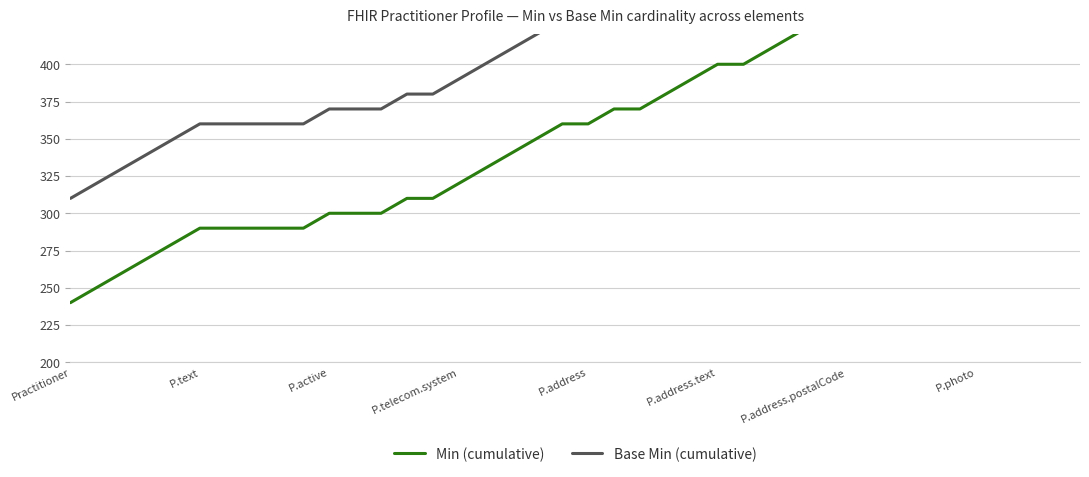

What is the label of the 25th point from the left?

24